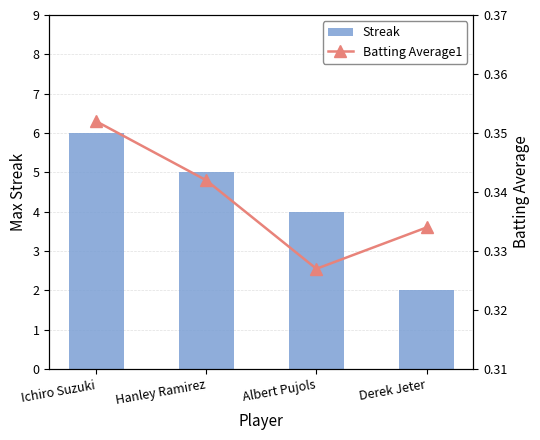

Reading left to right, transcribe all the data shown in this chart.

Streak: 6.0	5.0	4.0	2.0
Batting Average1: 0.4	0.3	0.3	0.3